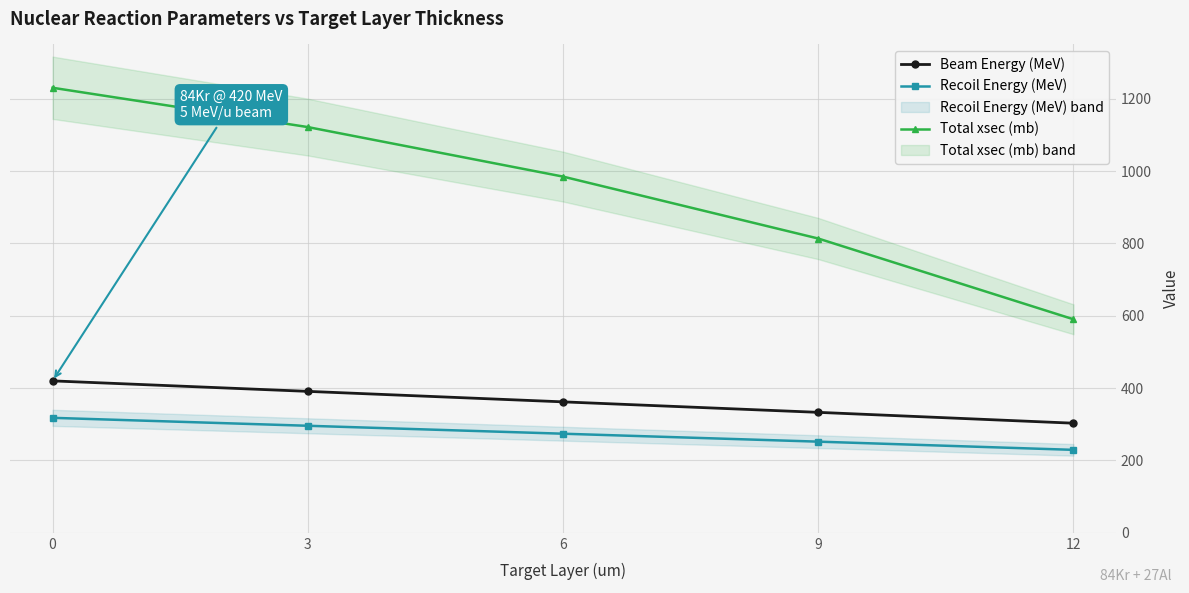

Reading left to right, extract all data points from this chart.

Beam Energy (MeV): 420.0	391.0	362.0	333.0	303.0
Recoil Energy (MeV): 317.8	295.9	273.9	252.0	229.3
Total xsec (mb): 1230.3	1121.6	984.7	813.5	590.2